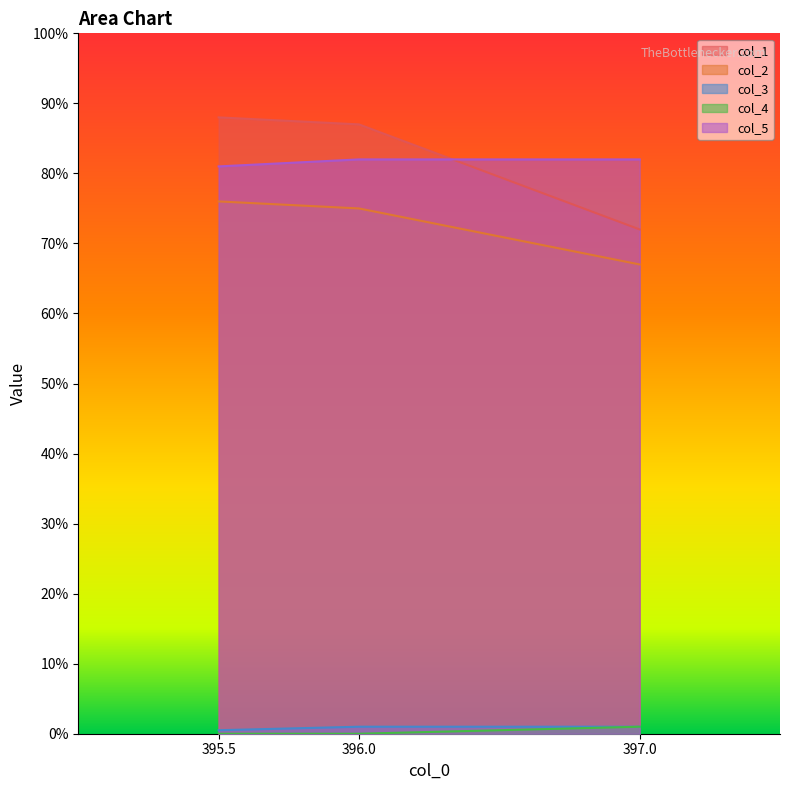

Which category has the lowest value in the col_5 series?

395.5